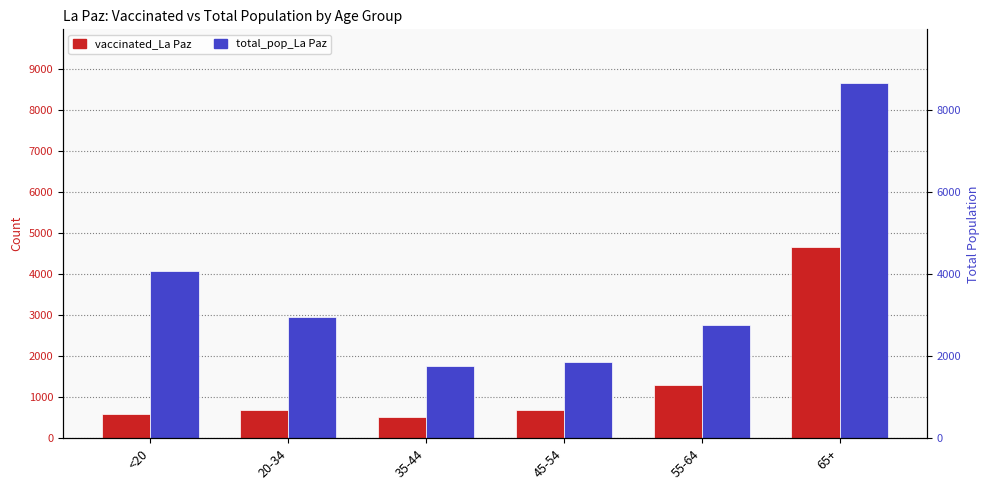

What is the spread (max minus min) of values at 20-34?

2259